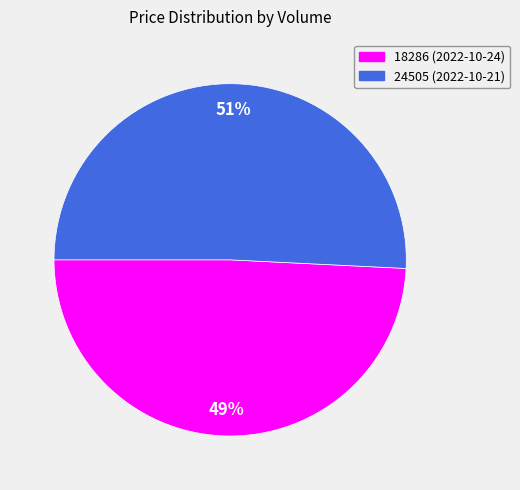

Is there any slice that represents more than half of the pie?

Yes